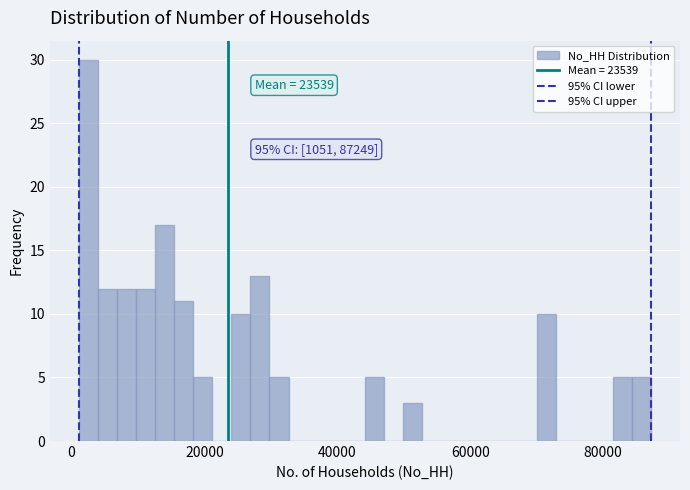

Around what value on the x-axis is the tallest bar? Give the approximate position of its centre, as read against the axis.

2000